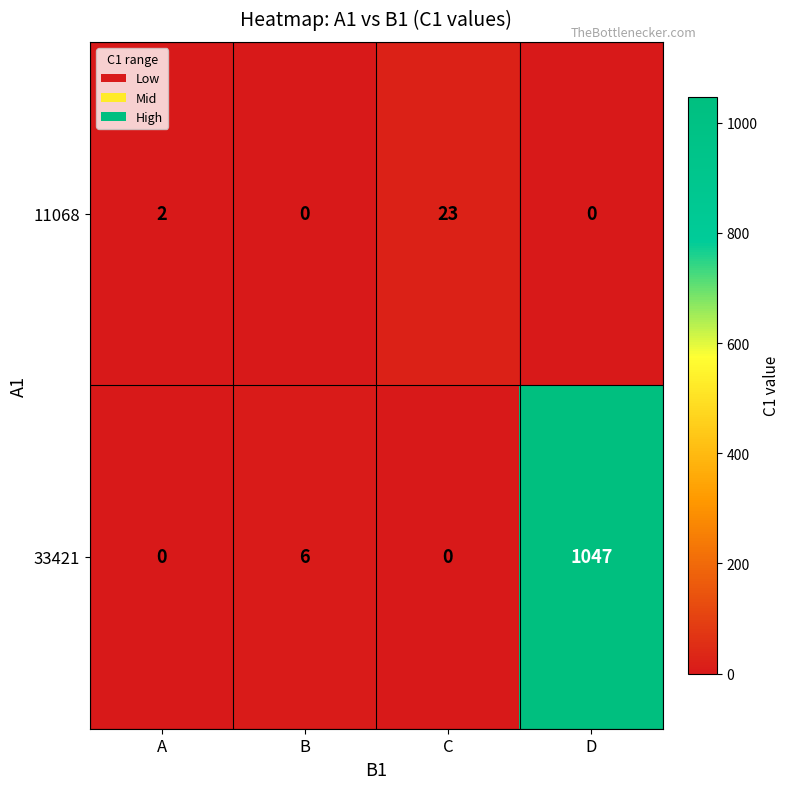

What is the spread (max minus min) of values at C?

23